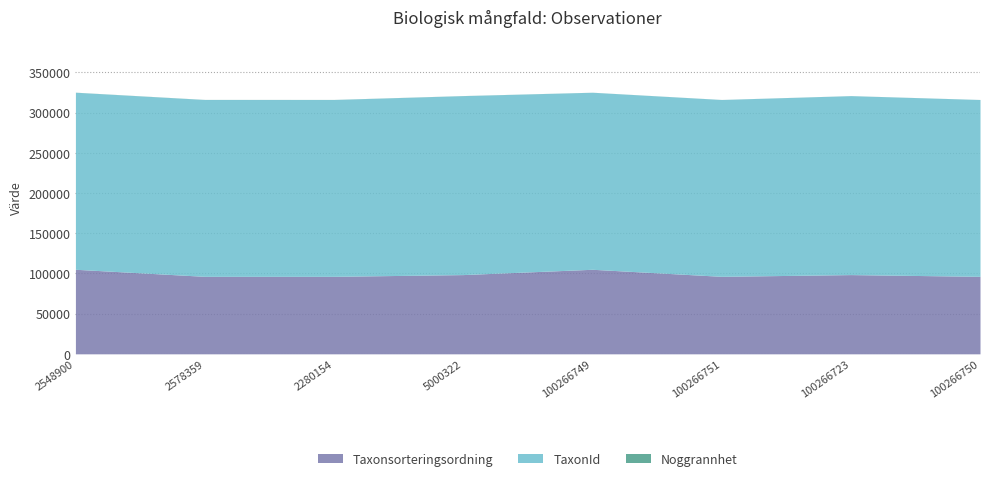

The TaxonId series shows 103101 at 2548900. True or false?

False